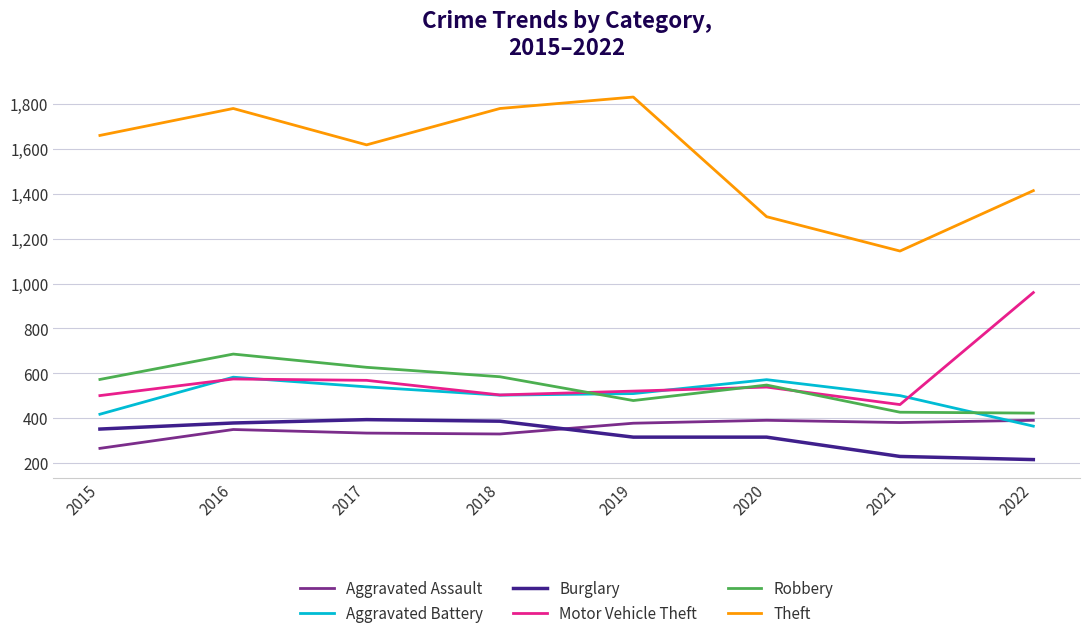

Is the value of Theft at 2017 greater than the value of Aggravated Battery at 2021?

Yes